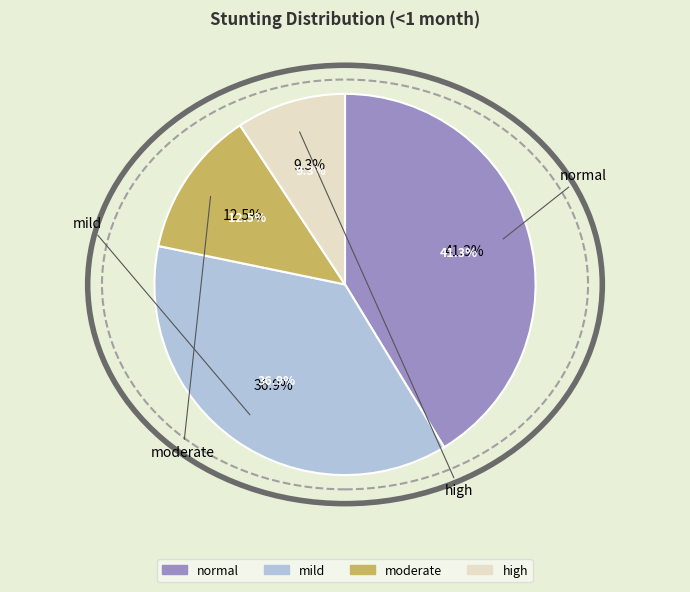

What portion of the pie excludes mild?

63.1%